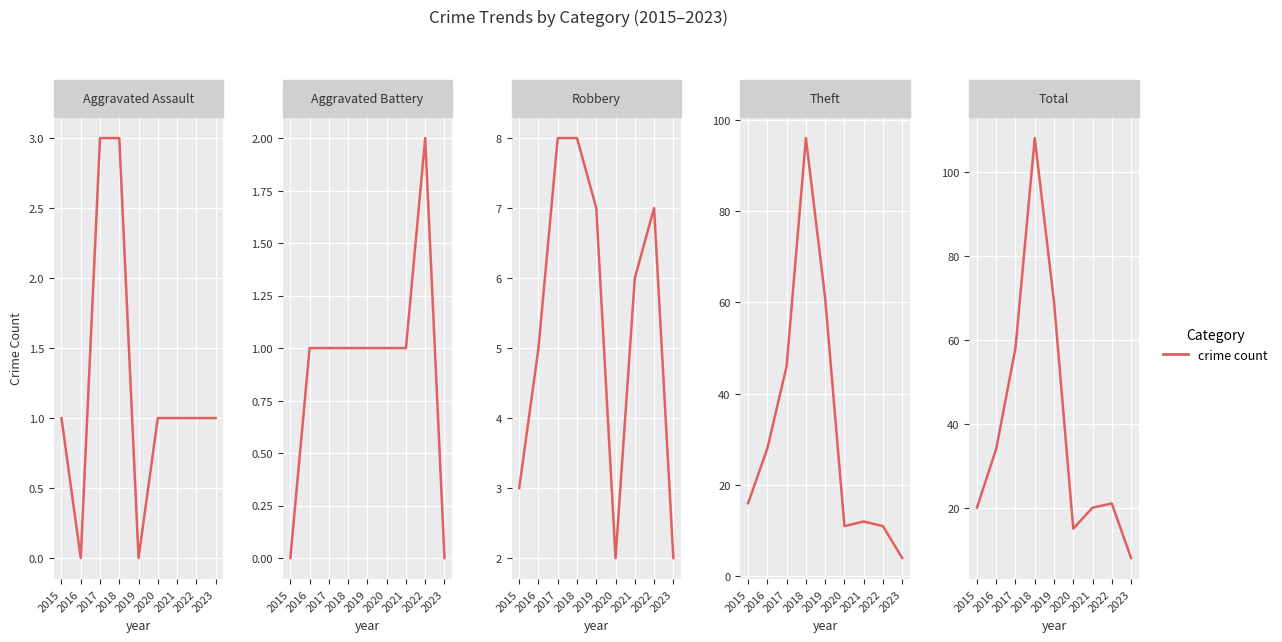

What is the difference between the maximum and second lowest values in the Aggravated Battery series?

2